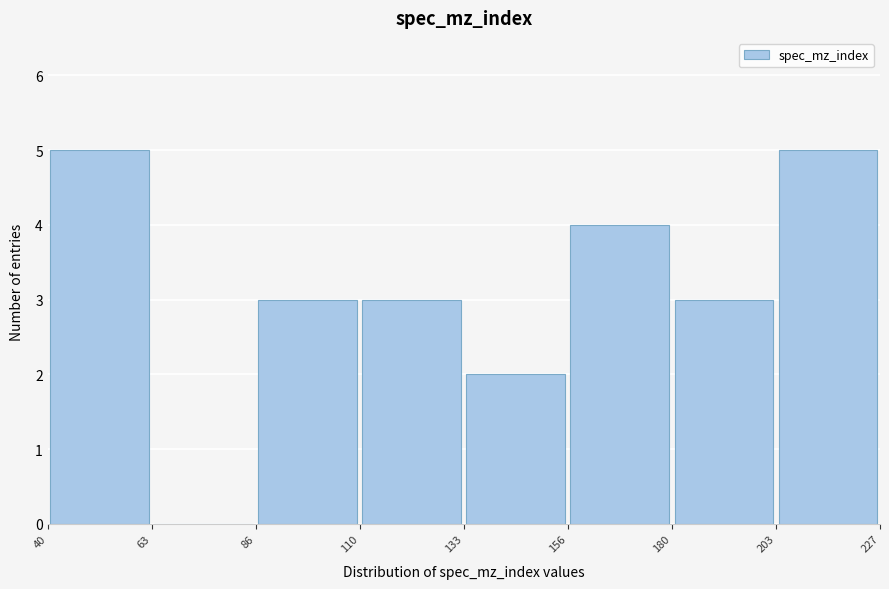

Reading left to right, transcribe this chart: for each bar, give the range it covers on the x-axis and its height. The values are not printed on the chart, so give them approximately, as read against the axis.

40 to 63: 5
63 to 86: 0
86 to 110: 3
110 to 133: 3
133 to 156: 2
156 to 180: 4
180 to 203: 3
203 to 227: 5